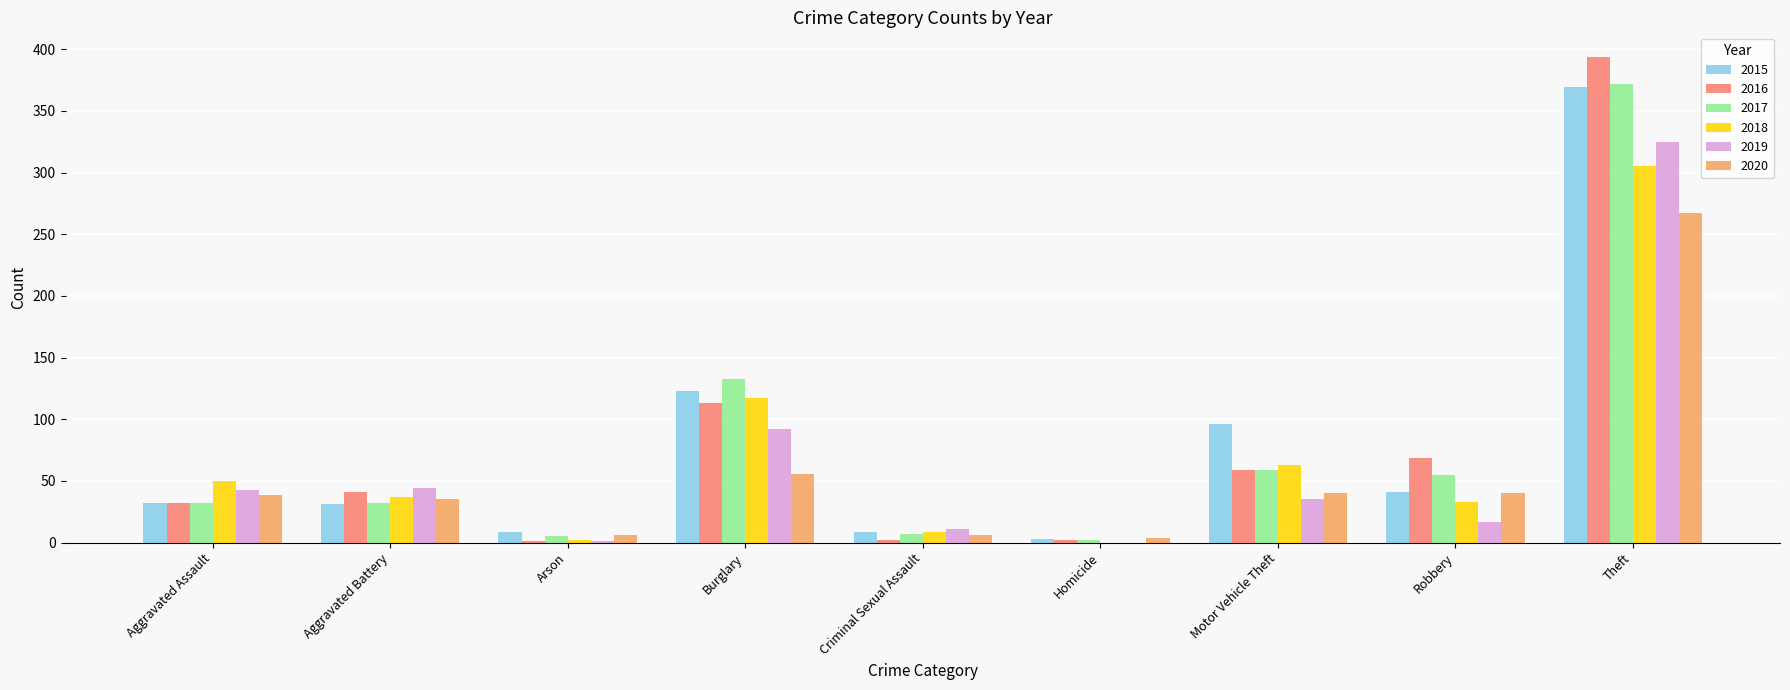

Is it true that 2016 equals 113 at Burglary?

True